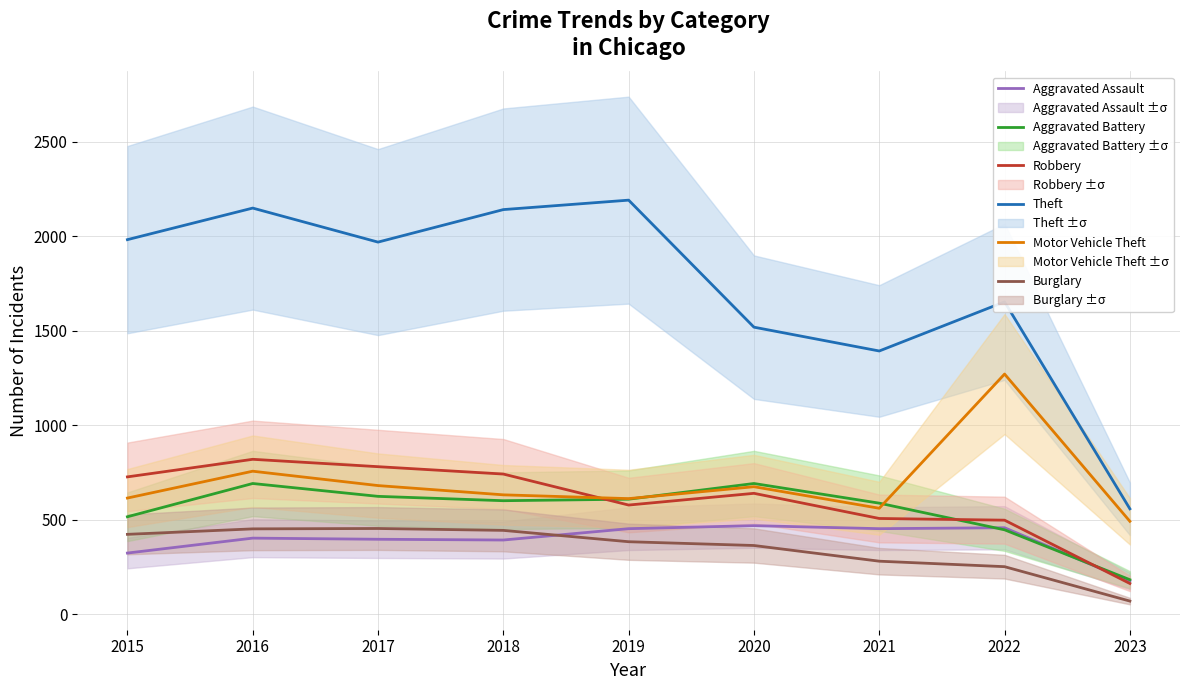

What is the difference between the highest and lowest values at 2022?

1401